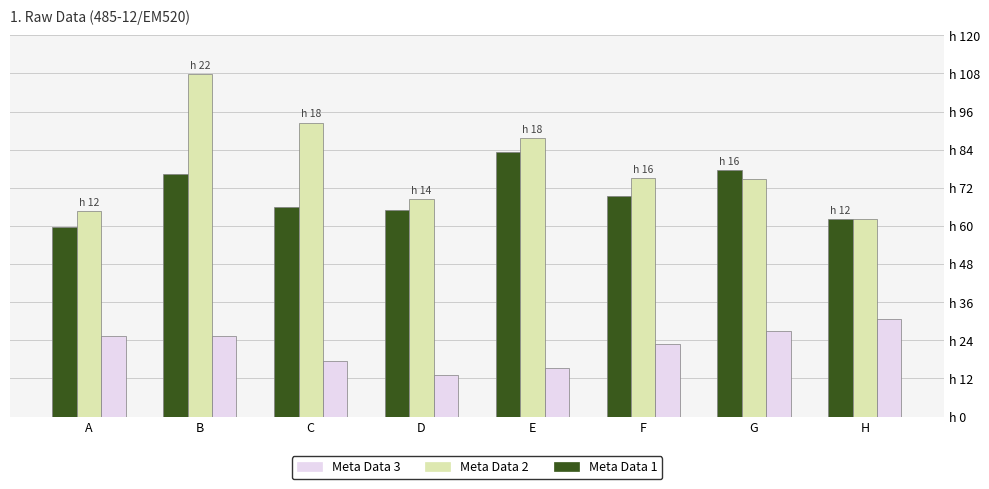

The value of Meta Data 2 at D is 18317. True or false?

False